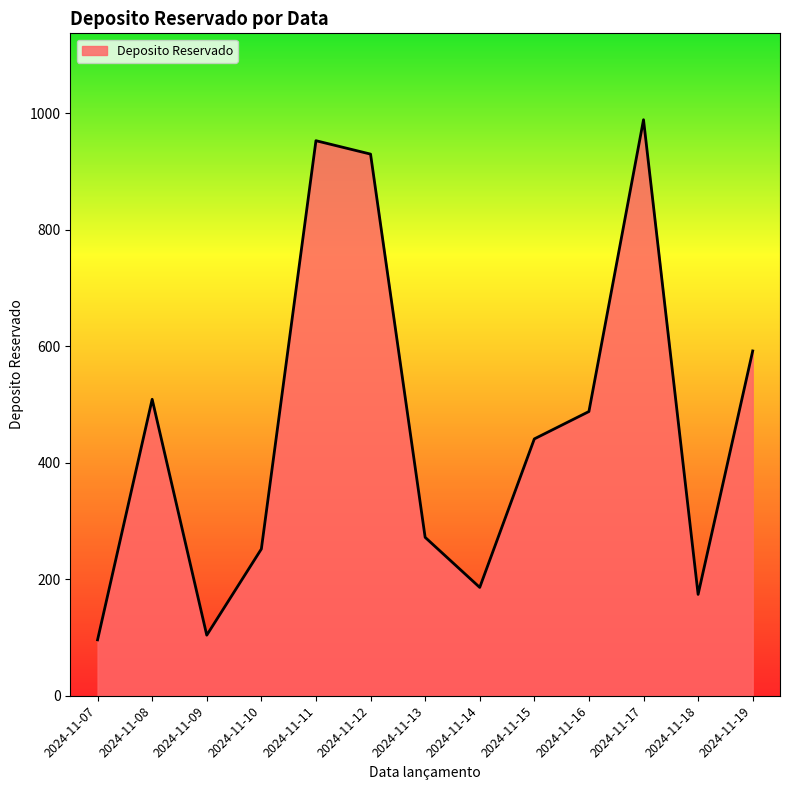

What is the greatest value displayed?

989